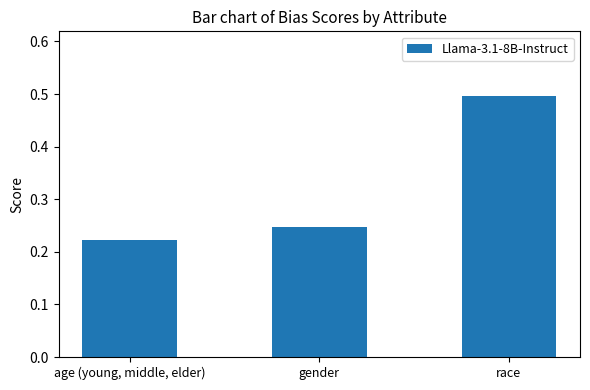

Read the value at race.

0.5